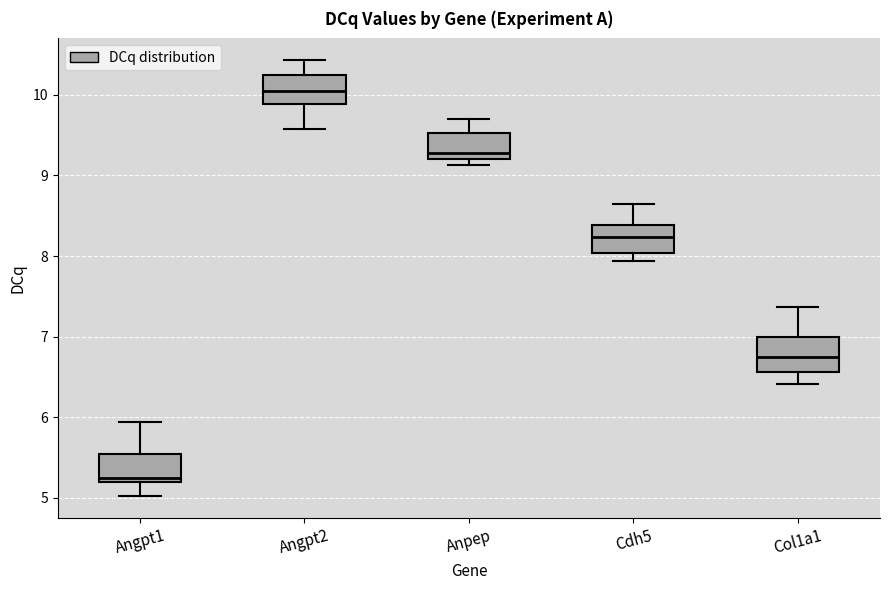

Reading left to right, transcribe this box plot: for each box, give where its median line is, the range the box spans, and where its two whiskers end, as read against the y-axis. The values are not printed on the chart, so give them approximately, as read against the axis.

Angpt1: median 5.3, box 5.2 to 5.5, whiskers 5.0 to 5.9
Angpt2: median 10.0, box 9.9 to 10.2, whiskers 9.6 to 10.4
Anpep: median 9.3, box 9.2 to 9.5, whiskers 9.1 to 9.7
Cdh5: median 8.2, box 8.0 to 8.4, whiskers 7.9 to 8.6
Col1a1: median 6.7, box 6.6 to 7.0, whiskers 6.4 to 7.4